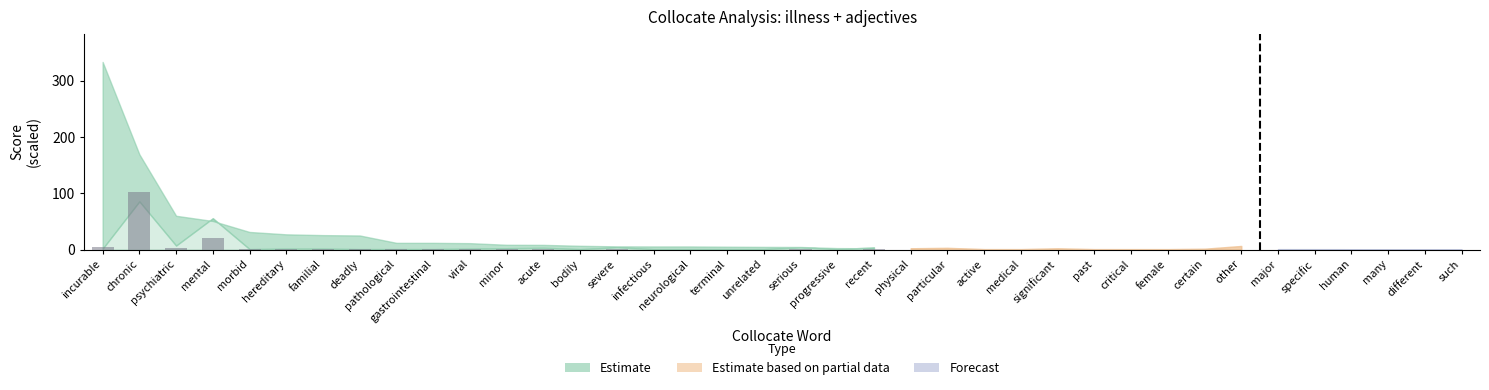

At which category does the chart reach its peak across all series?

chronic